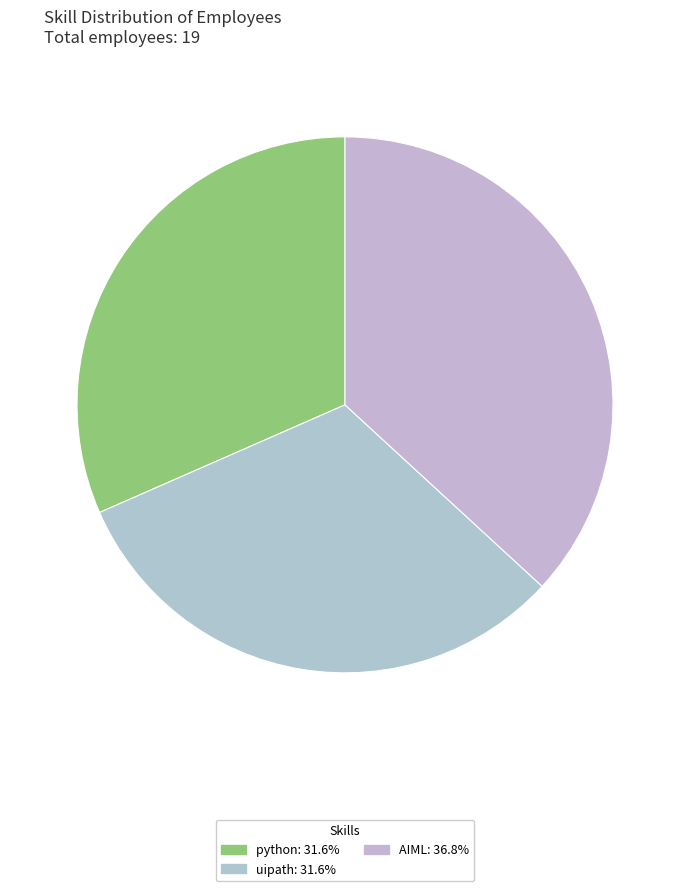

How many slices are in this pie chart?

3